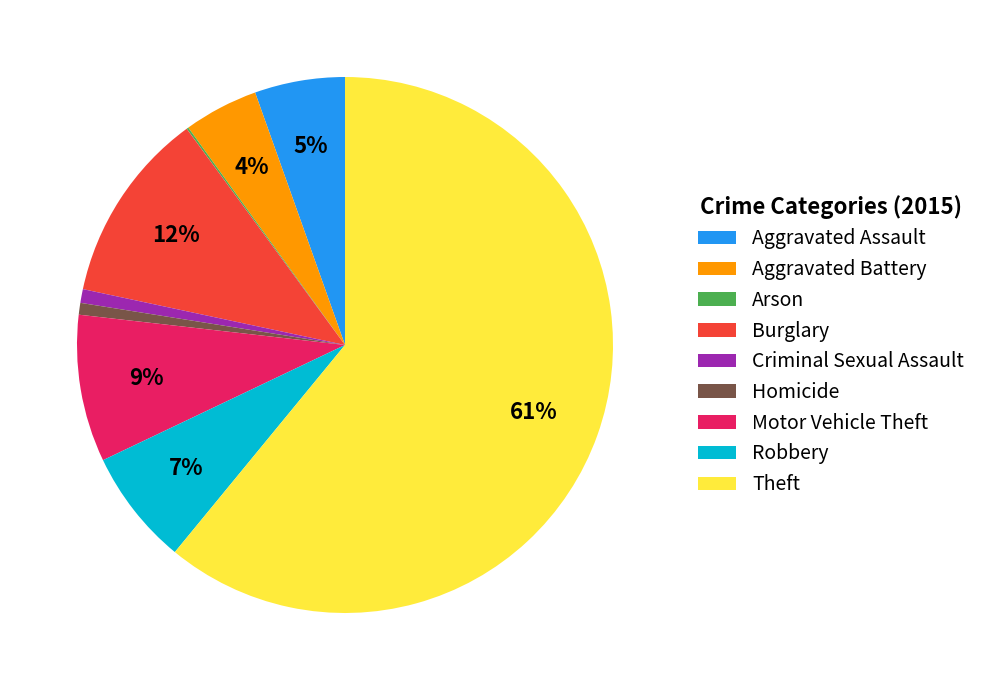

What is the largest slice in the pie chart?

Theft